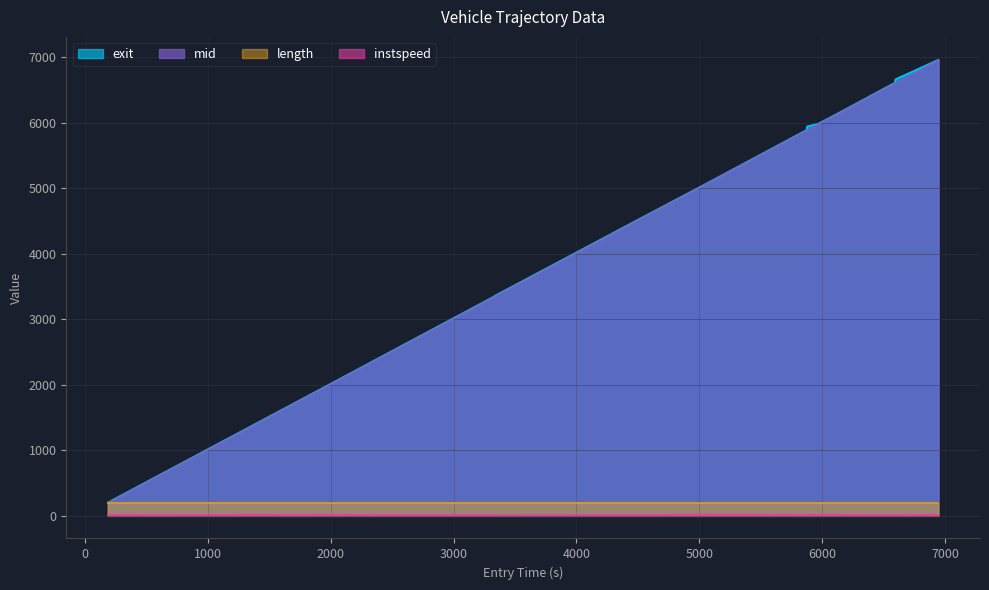

True or false: exit has more than 0 points higher than both neighbors.

False